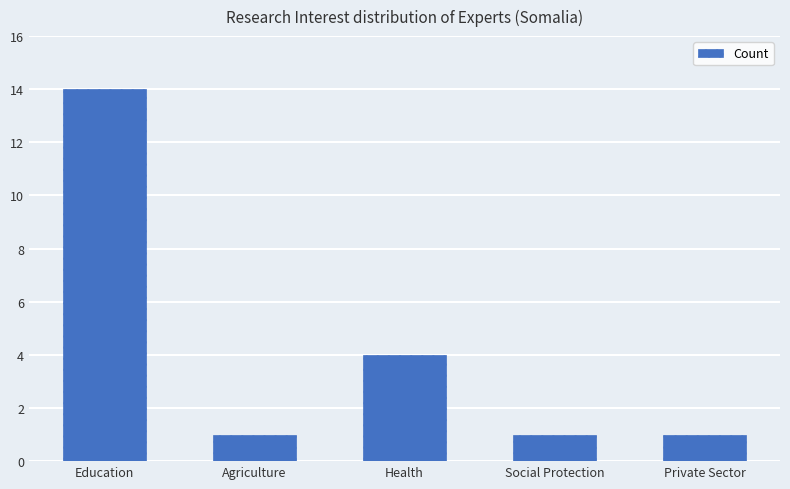

Count the values in the range 1 to 4.

4